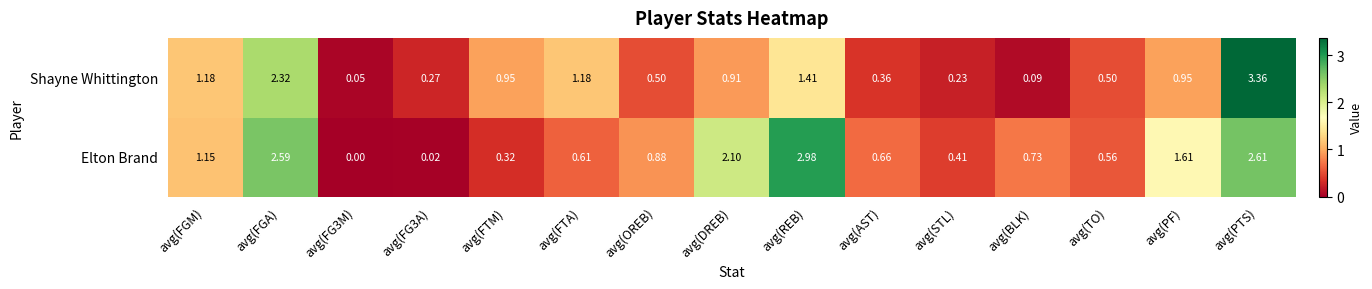

Is the value of Elton Brand at avg(FG3A) greater than the value of Shayne Whittington at avg(FGM)?

No